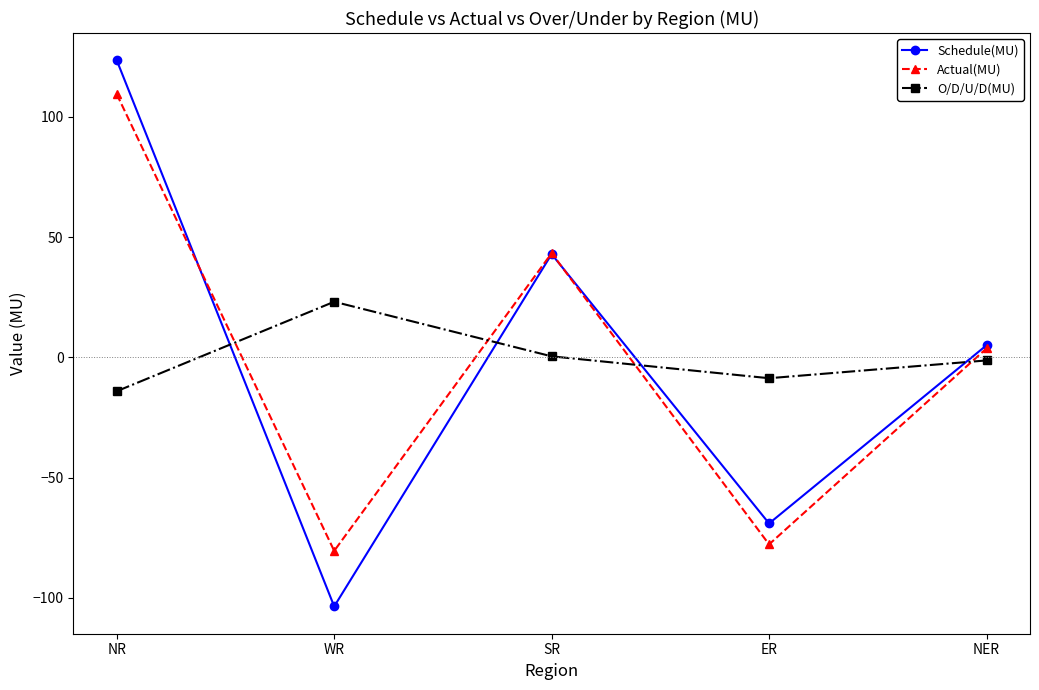

Which series has the largest range (max minus min)?

Schedule(MU)